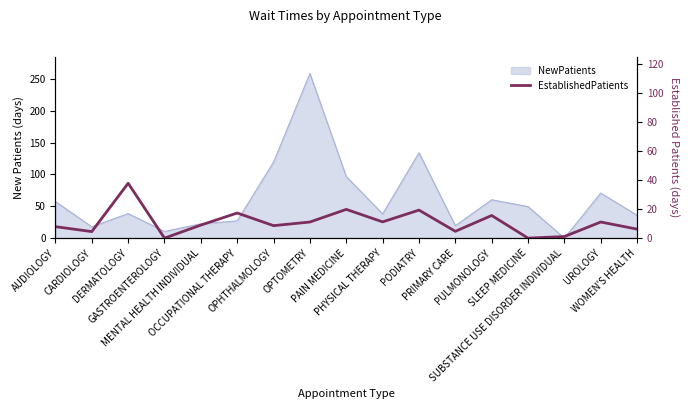

Is it true that the value at DERMATOLOGY is 37.8?

True